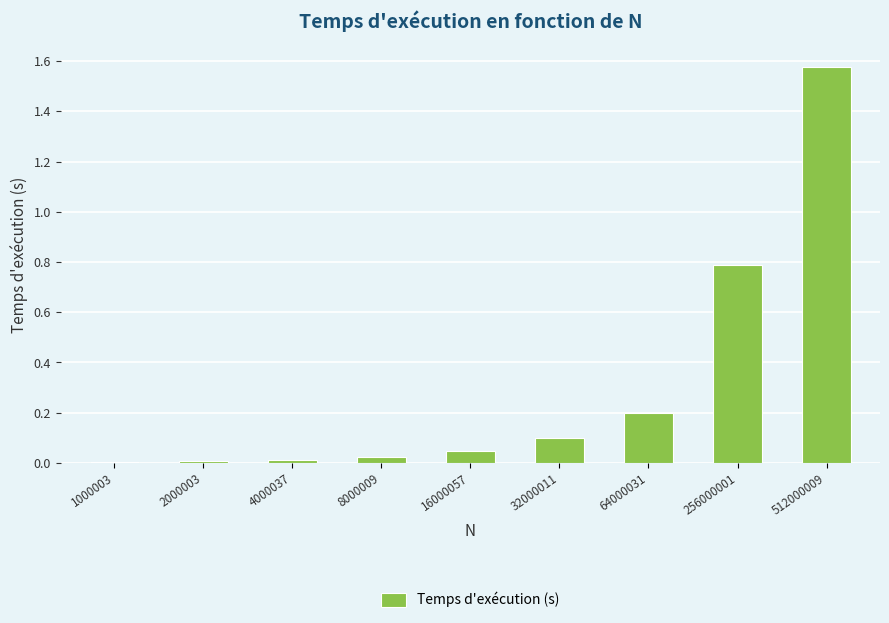

What is the sum of all values?

2.8